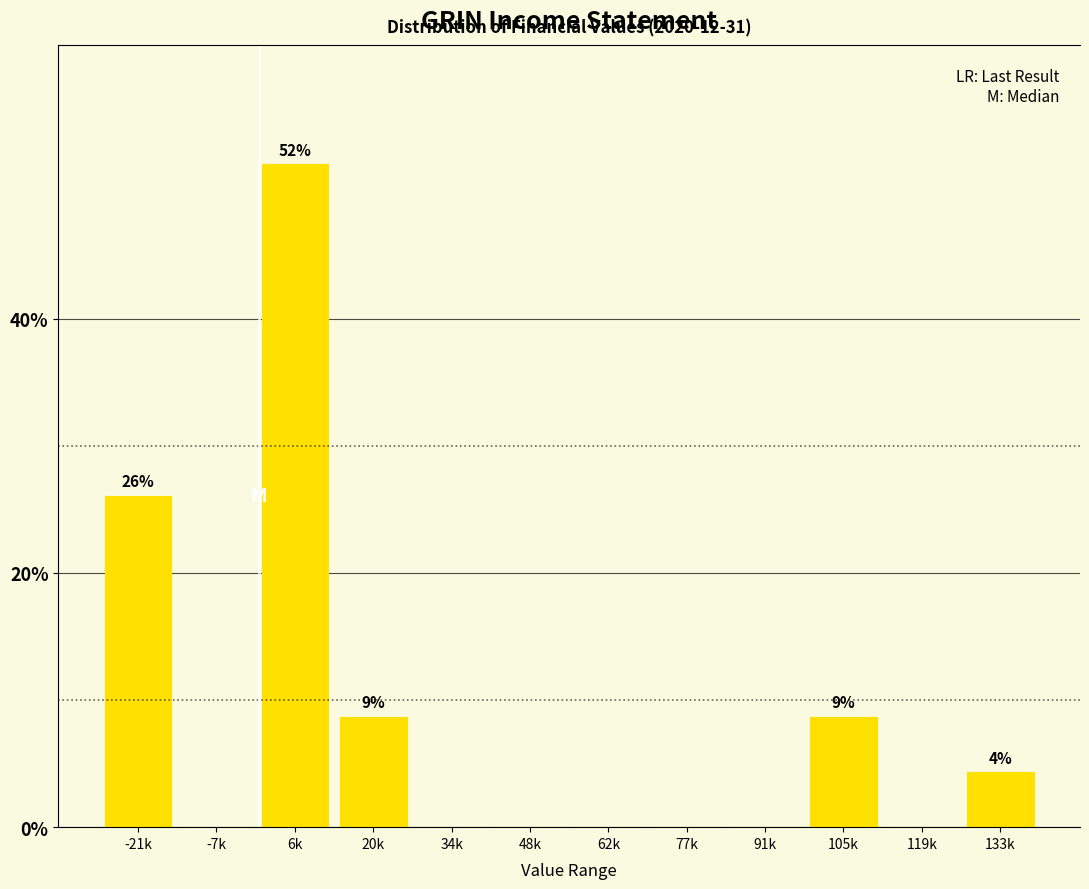

Reading left to right, list all the values displayed in this chart.

-21k=26.1	-7k=0.0	6k=52.2	20k=8.7	34k=0.0	48k=0.0	62k=0.0	77k=0.0	91k=0.0	105k=8.7	119k=0.0	133k=4.3